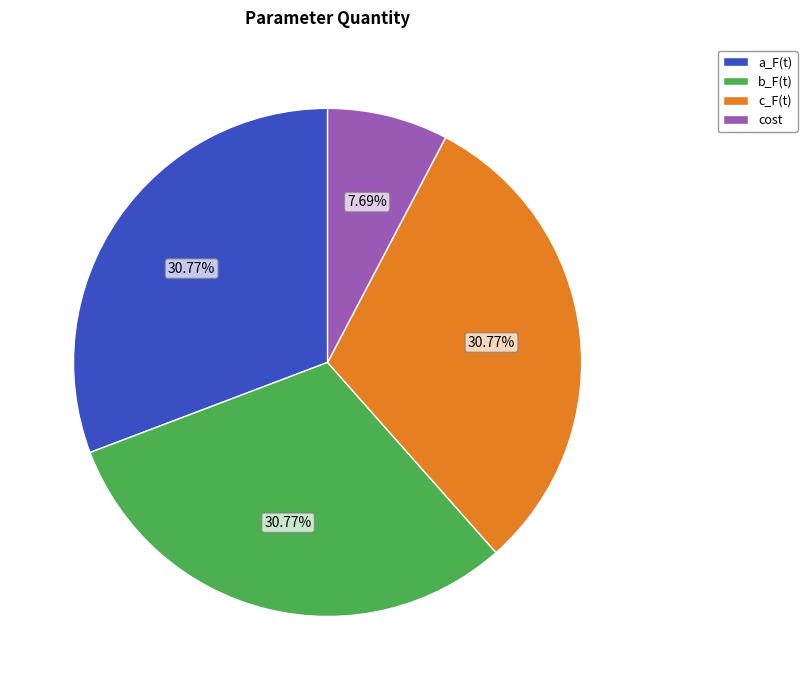

What percentage is the b_F(t) slice, to the nearest percent?

31%